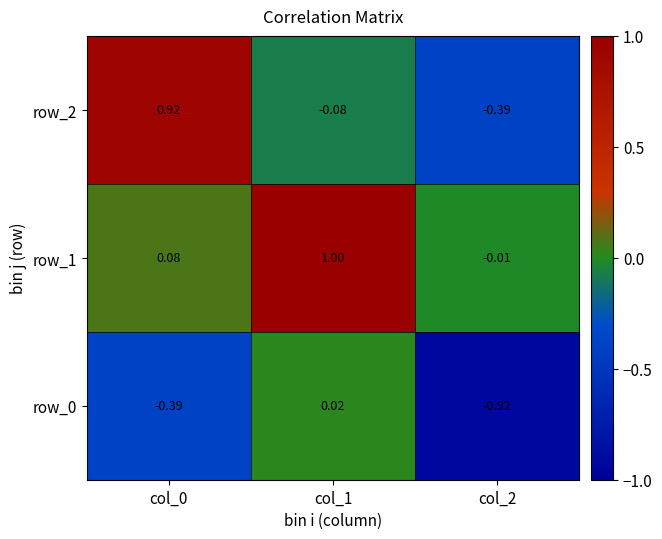

At which category does the chart reach its peak across all series?

col_1